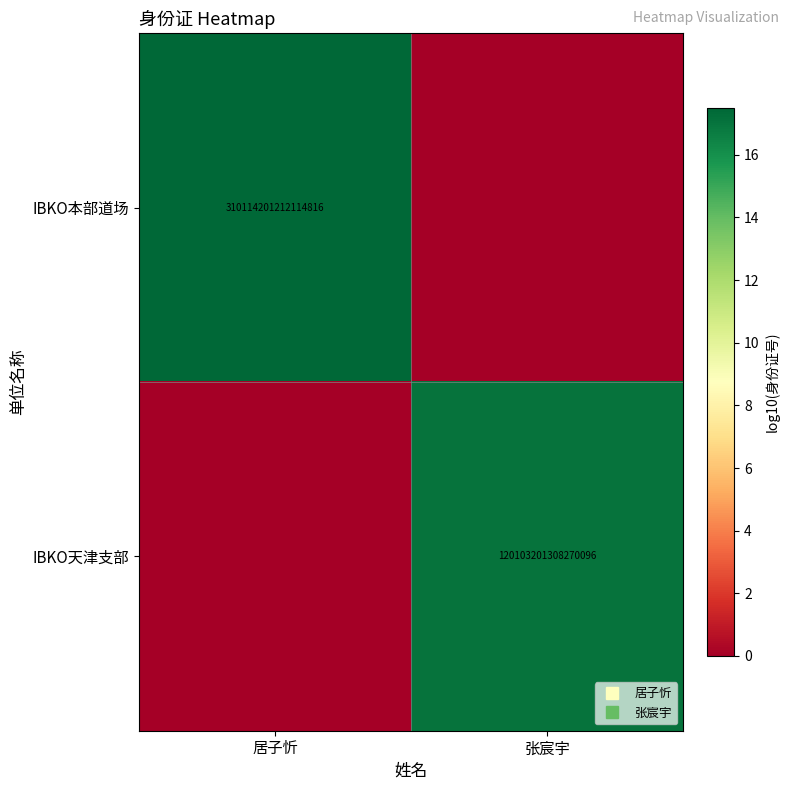

Rank the series by their average value, from highest to lowest.

IBKO本部道场, IBKO天津支部